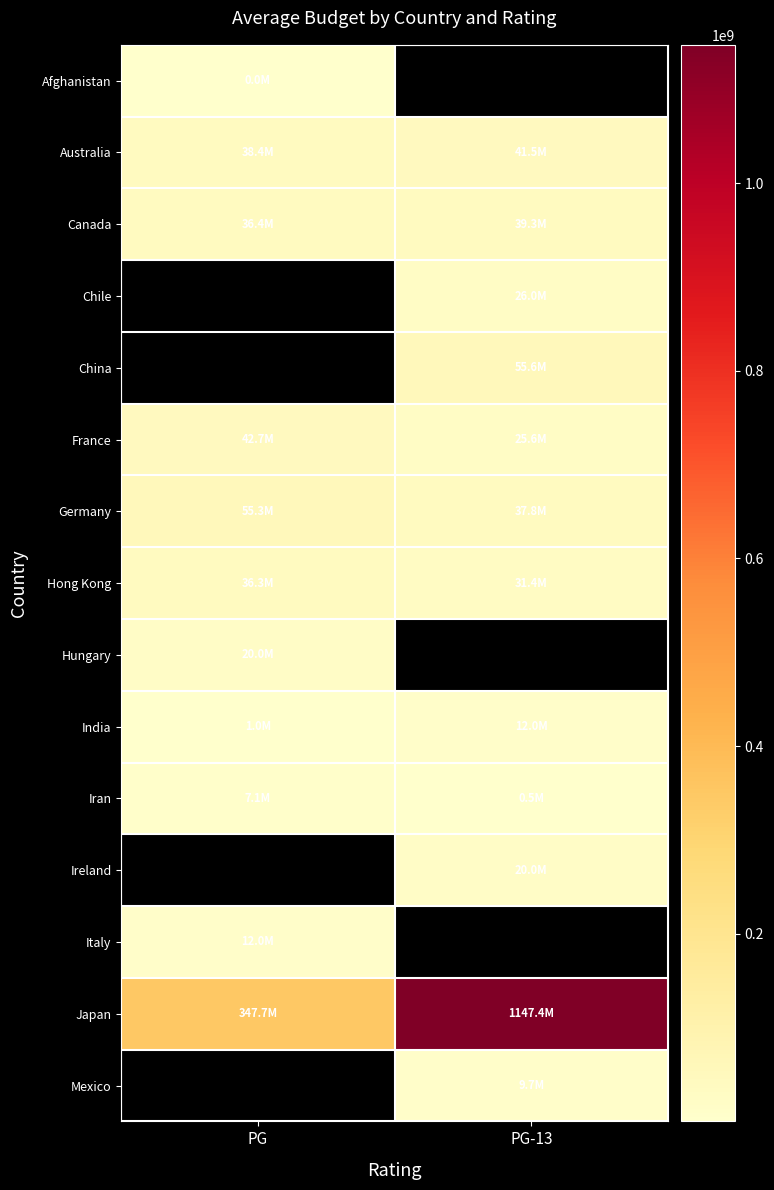

Which series has the widest spread of values?

Japan